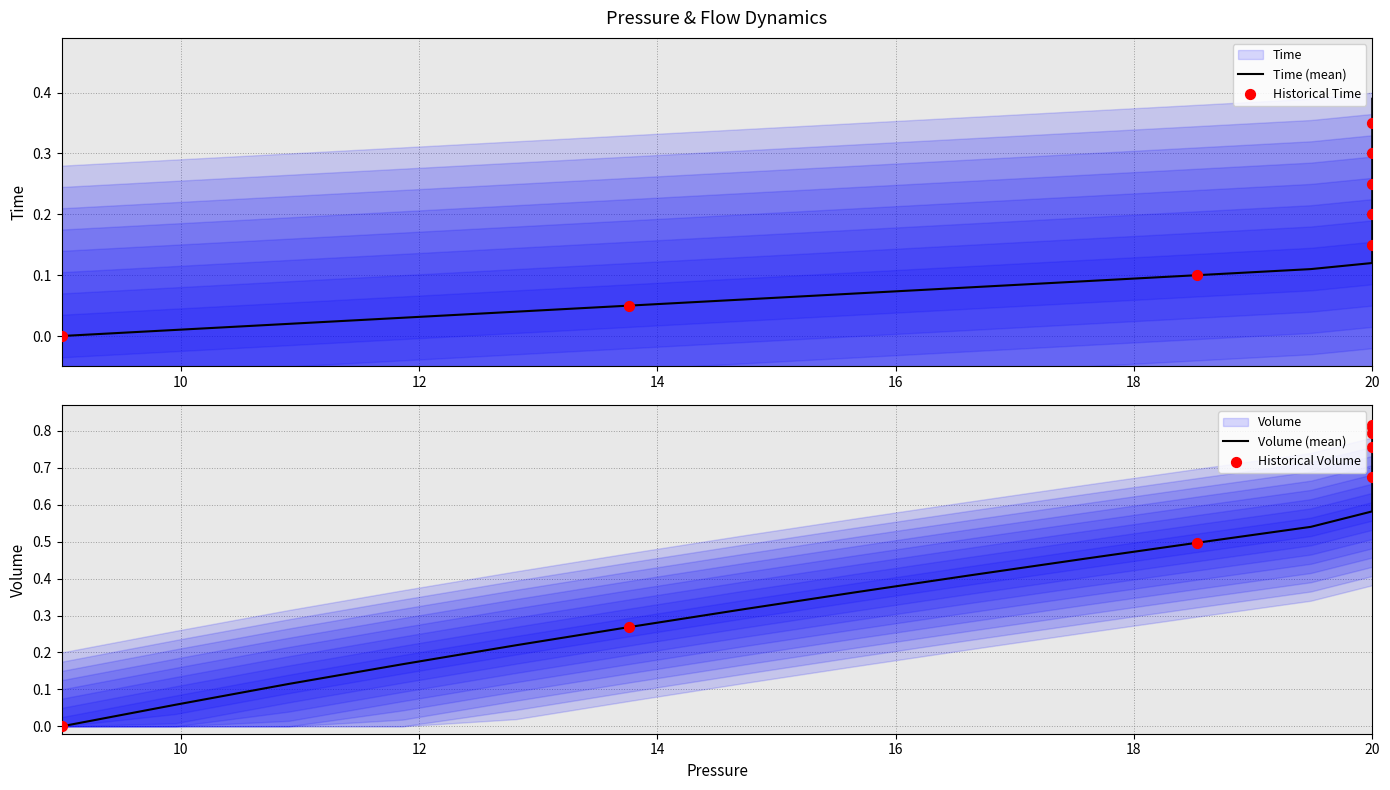

Which series has the largest total across all categories?

Volume